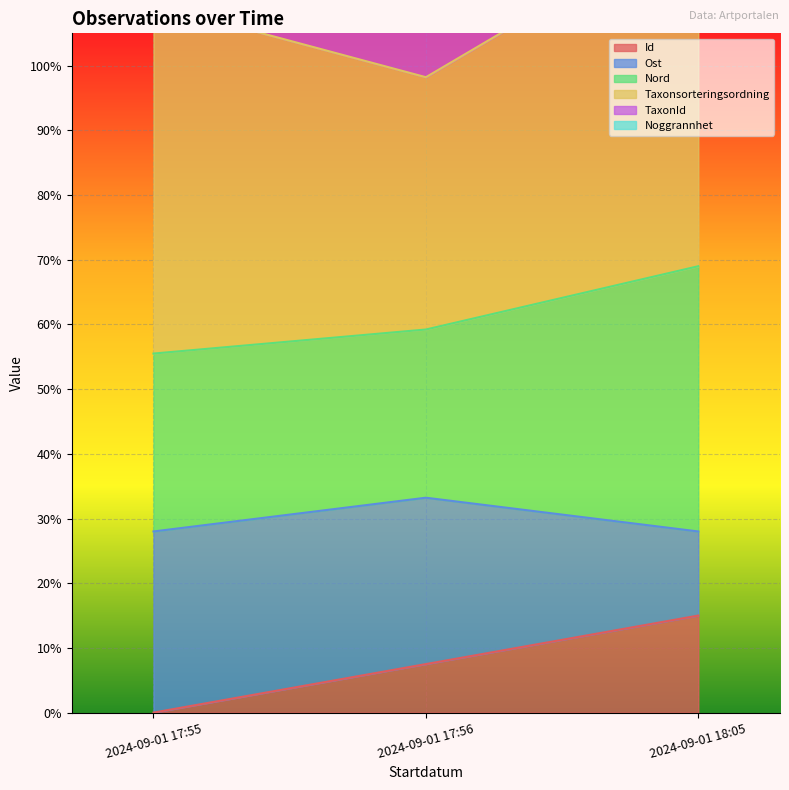

What is the difference between the maximum and minimum values in the Id series?

0.1